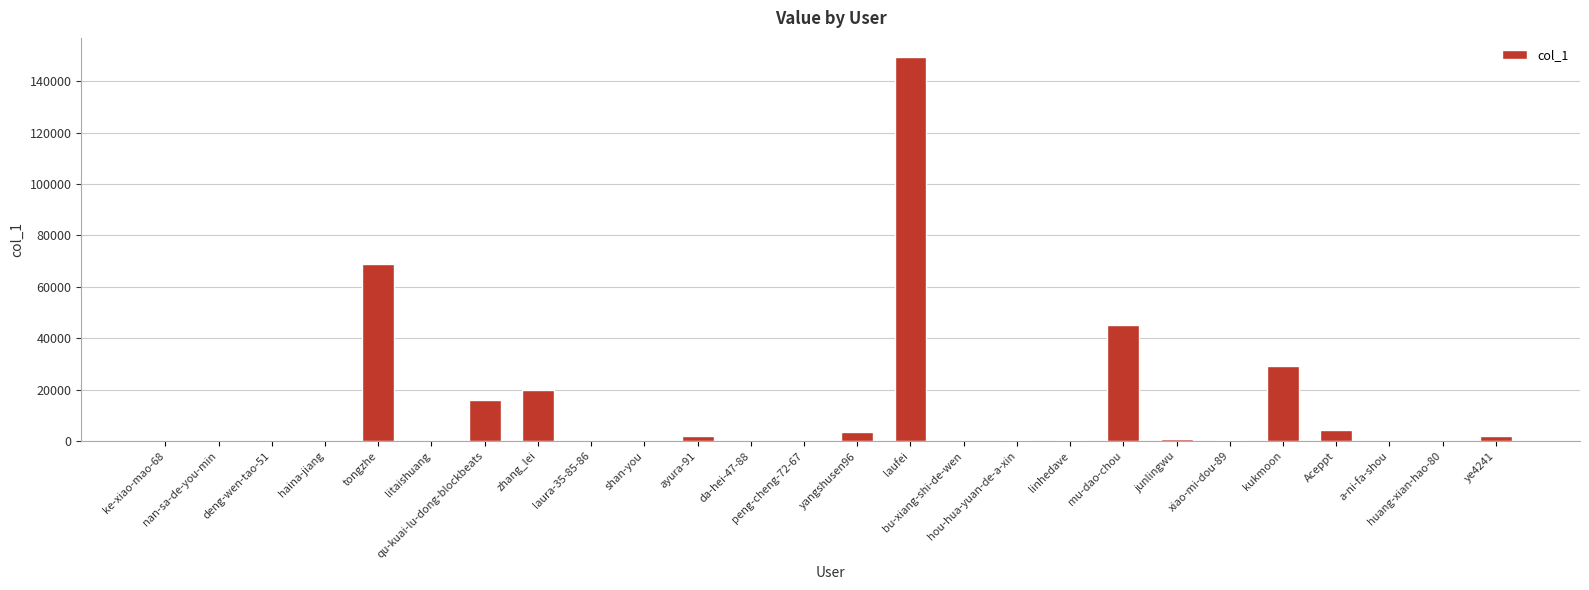

What is the sum of all values?

343011